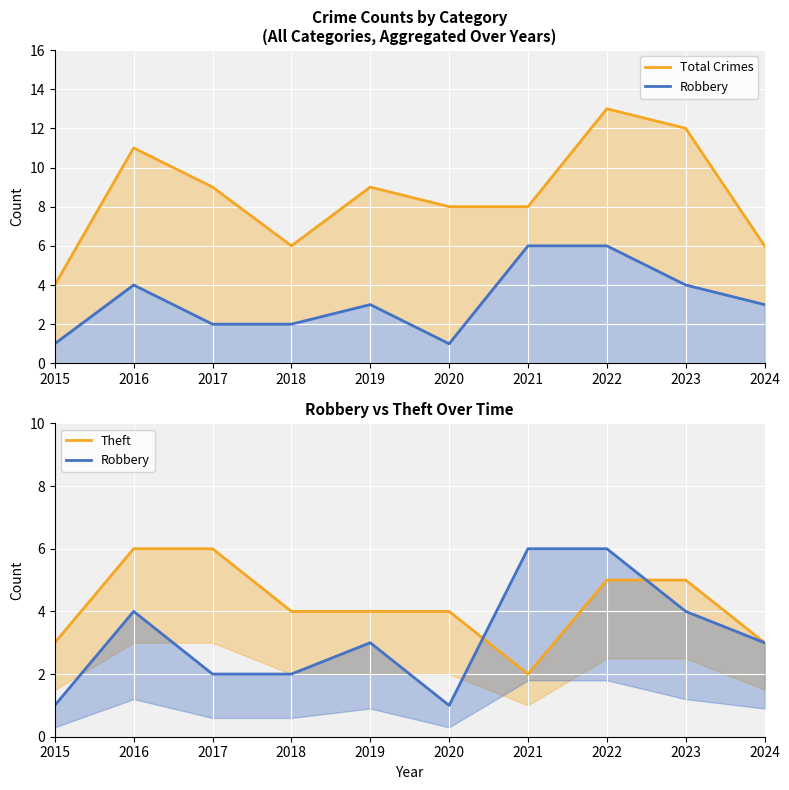

How many data points in Total Crimes are above 9?

3